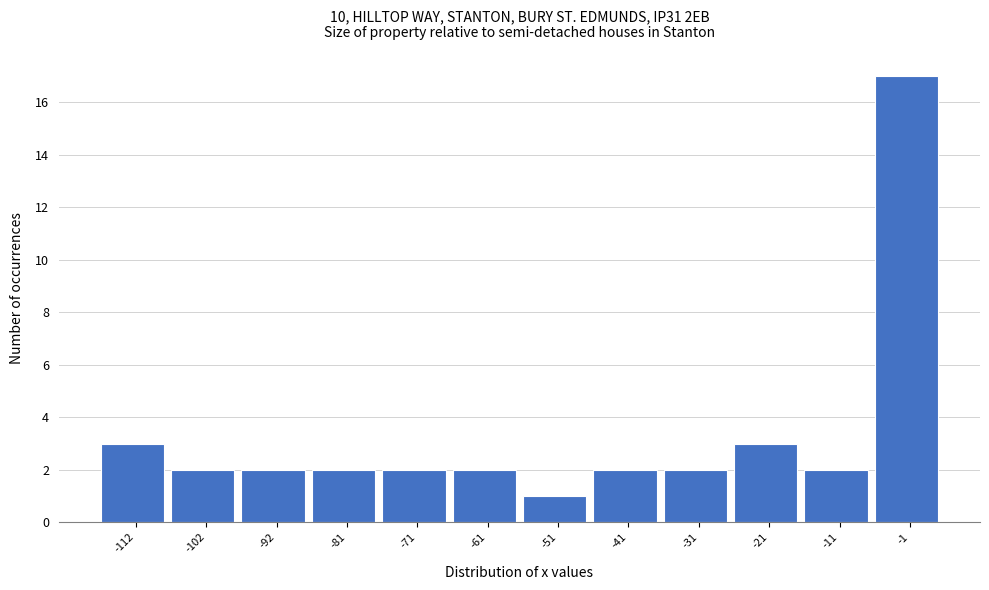

Reading left to right, list every bar in this chart as the range it spans on the x-axis followed by its height. Neither the bar edges nor the heights are printed on the chart, so give them approximately, as read against the axes.

-116 to -106: 3
-106 to -96: 2
-96 to -86: 2
-86 to -76: 2
-76 to -66: 2
-66 to -56: 2
-56 to -46: 1
-46 to -36: 2
-36 to -26: 2
-26 to -16: 3
-16 to -6: 2
-6 to 4: 17